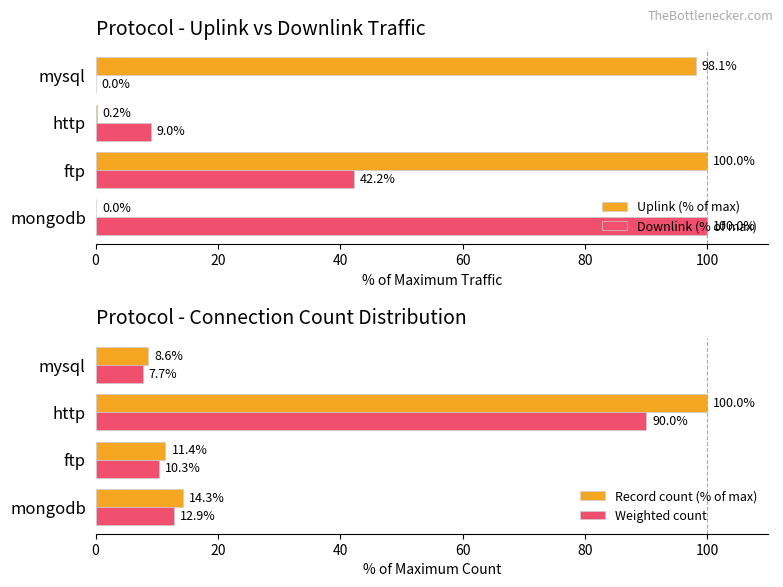

At which label does Uplink (% of max) reach its peak?

ftp